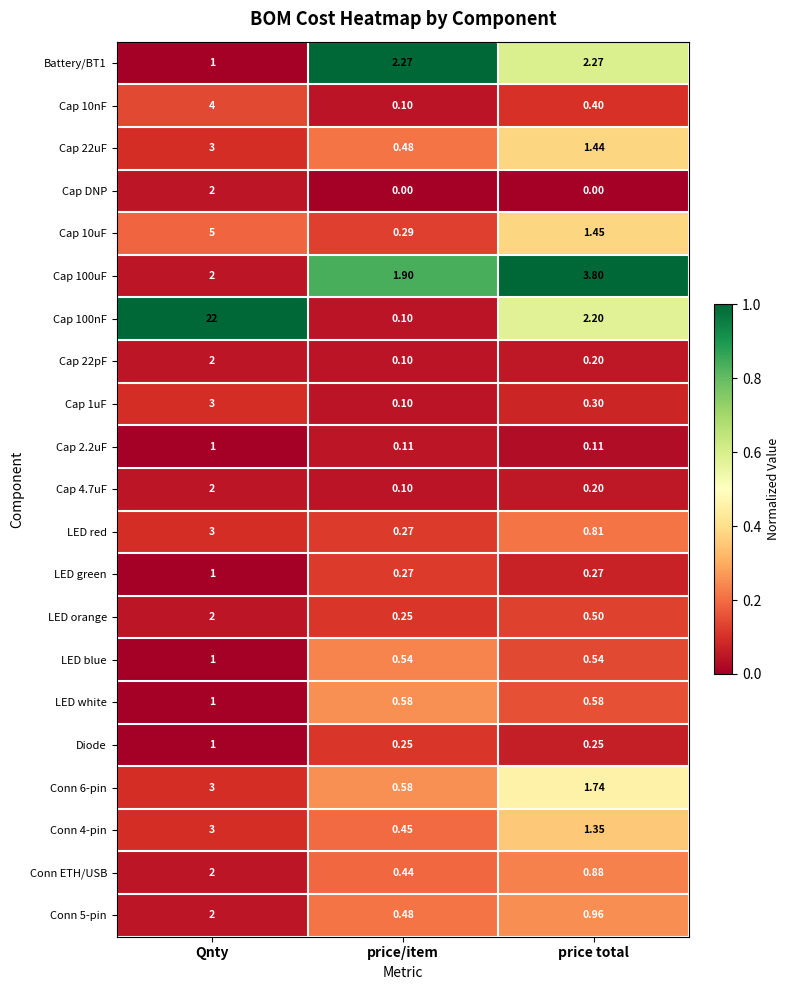

At which category is the sum across all series the highest?

Qnty